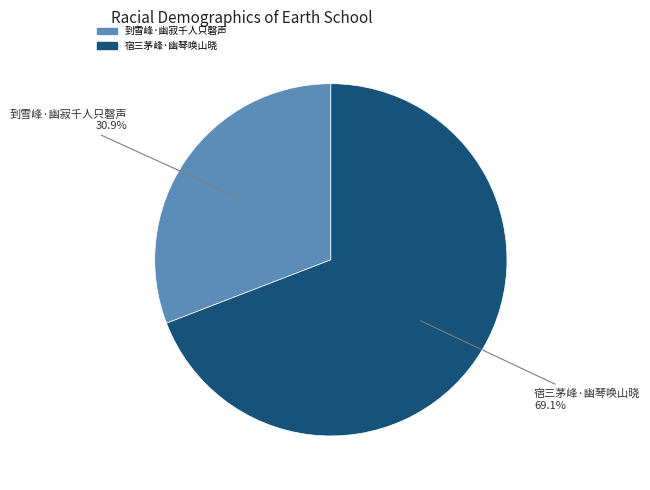

Between 到雪峰·幽寂千人只磬声 and 宿三茅峰·幽琴唤山晓, which is larger?

宿三茅峰·幽琴唤山晓